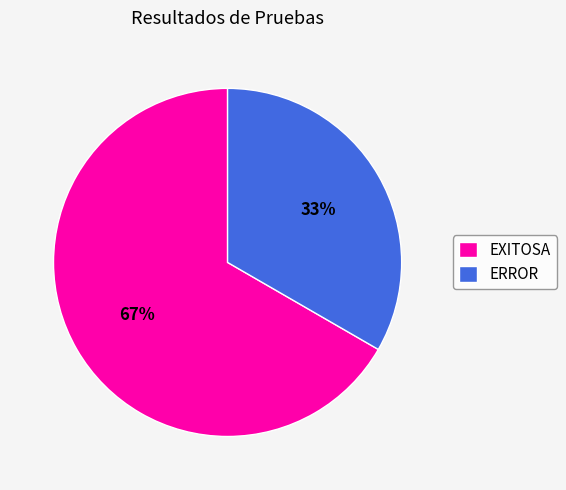

Combined, do ERROR and EXITOSA account for over 50%?

Yes